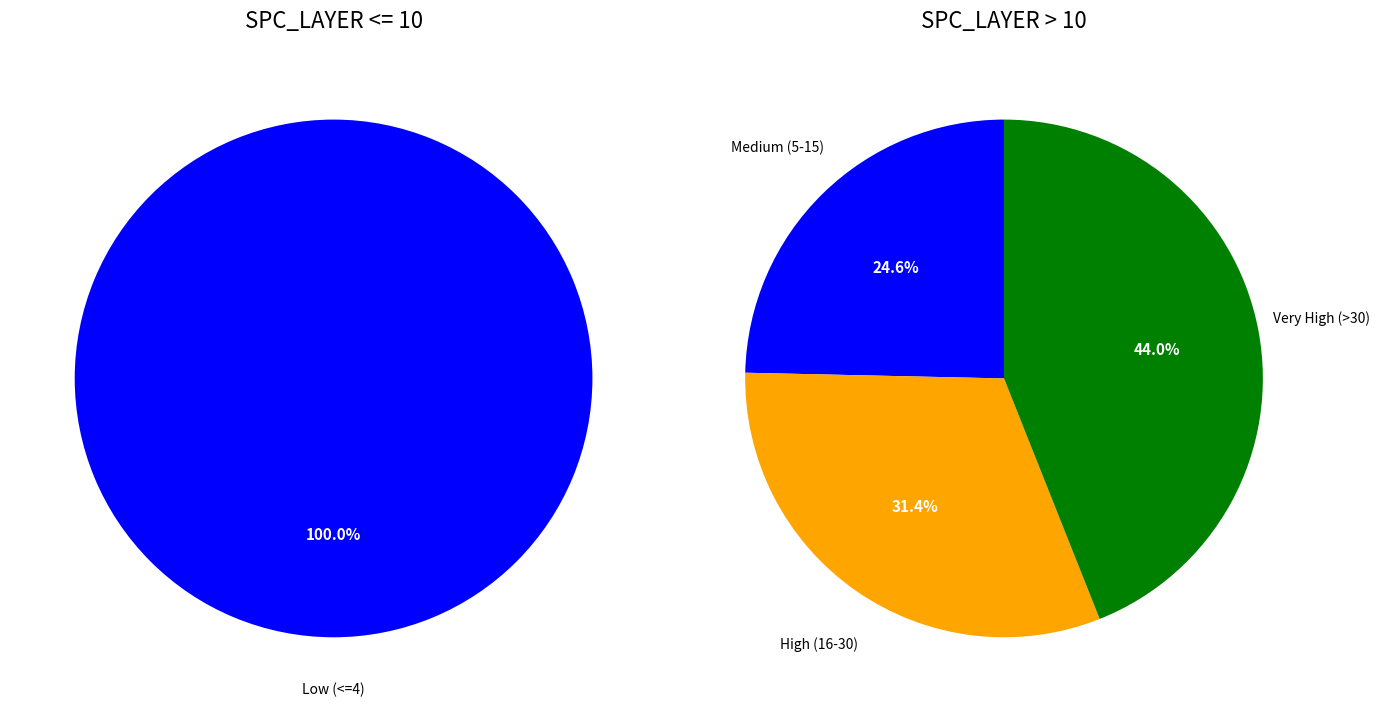

Is the sum of 1 and 7 greater than half?

No